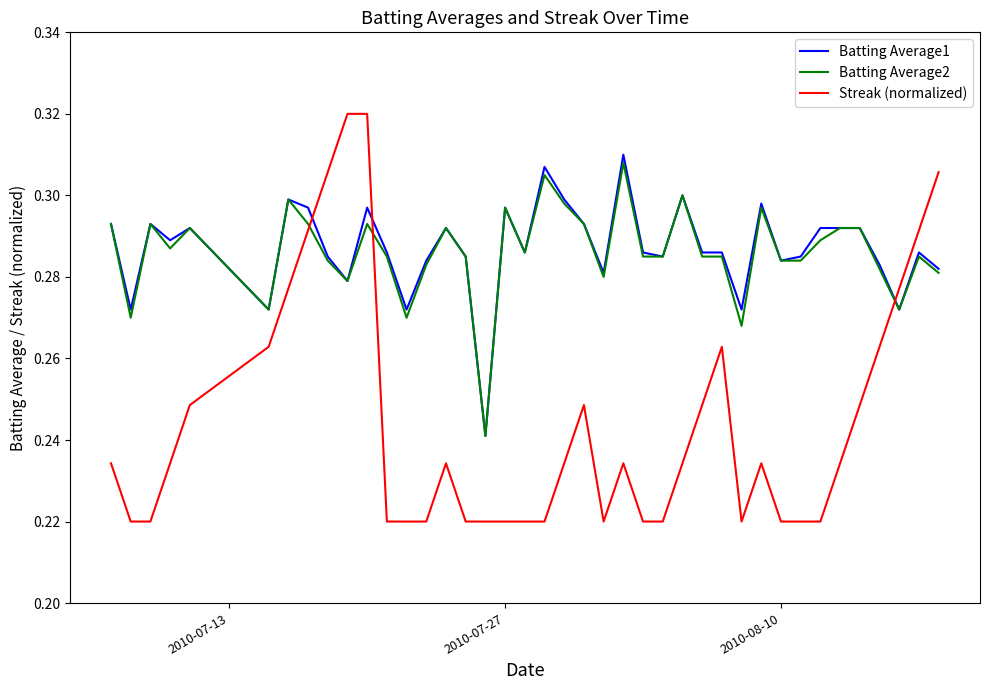

How many intersections are there between Batting Average2 and Streak (normalized)?

3